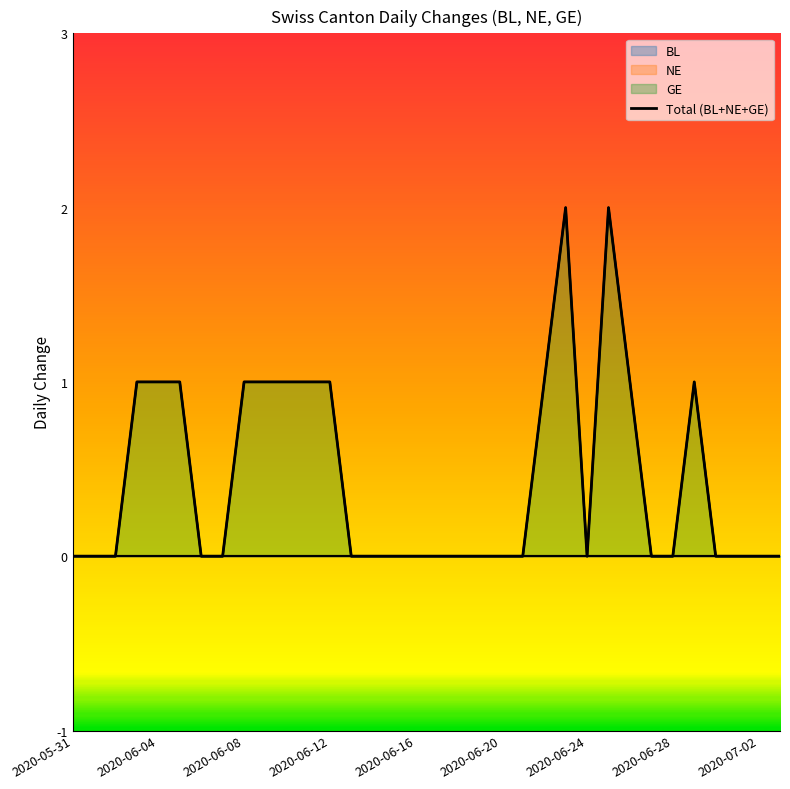

What position from the left is 18?

19